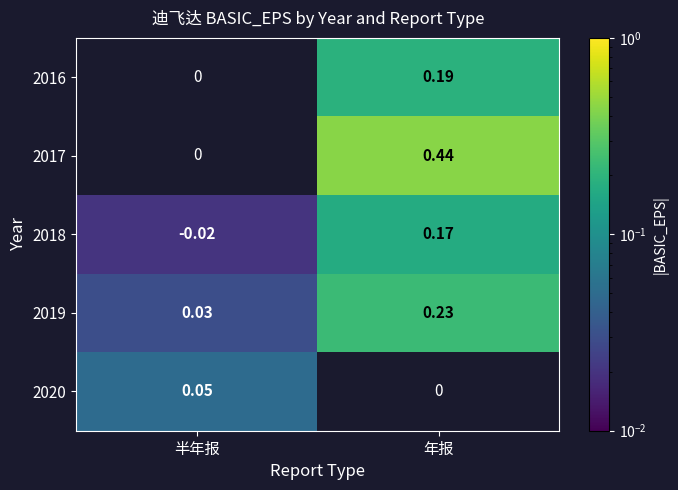

Where does the 2018 series first go above 0?

年报